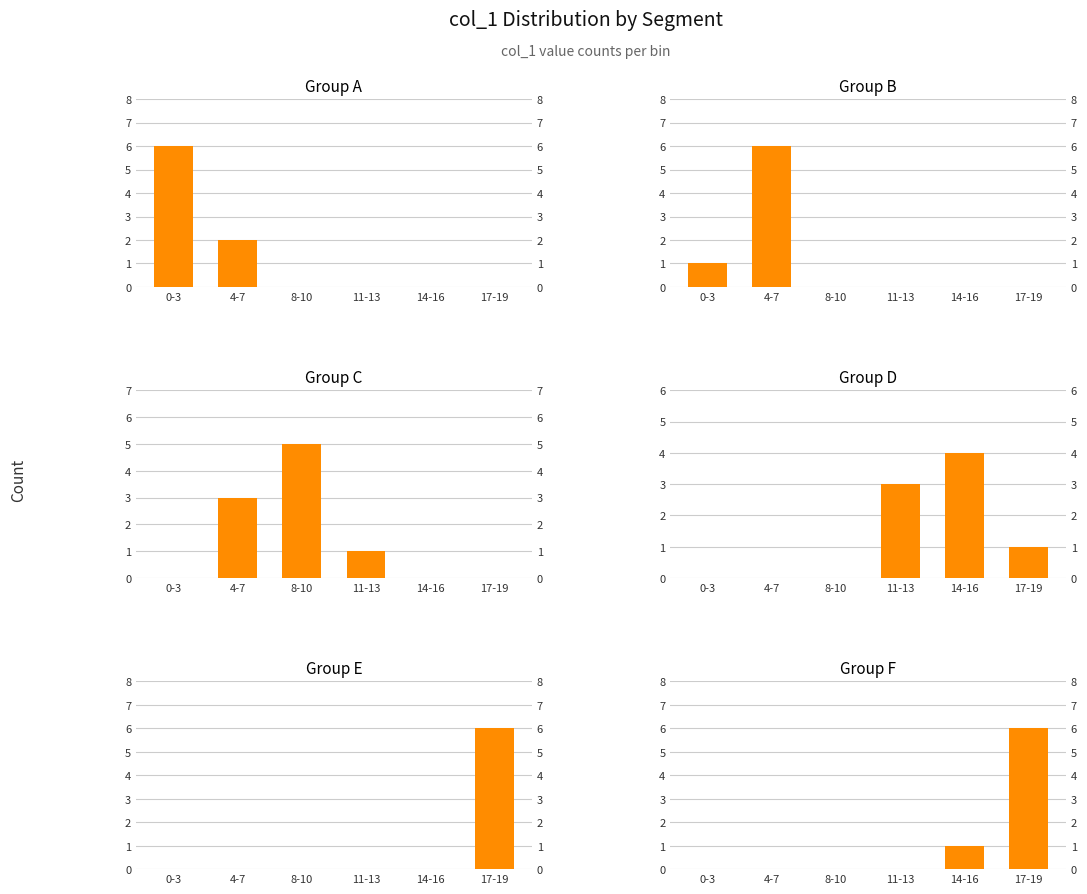

Reading left to right, extract all data points from this chart.

Group A: 6	2	0	0	0	0
Group B: 1	6	0	0	0	0
Group C: 0	3	5	1	0	0
Group D: 0	0	0	3	4	1
Group E: 0	0	0	0	0	6
Group F: 0	0	0	0	1	6